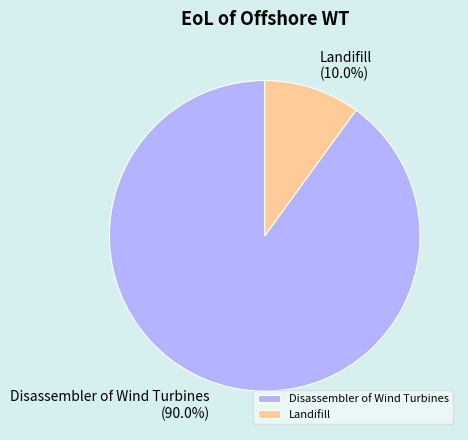

To the nearest percent, what portion does Disassembler of Wind Turbines represent?

90%